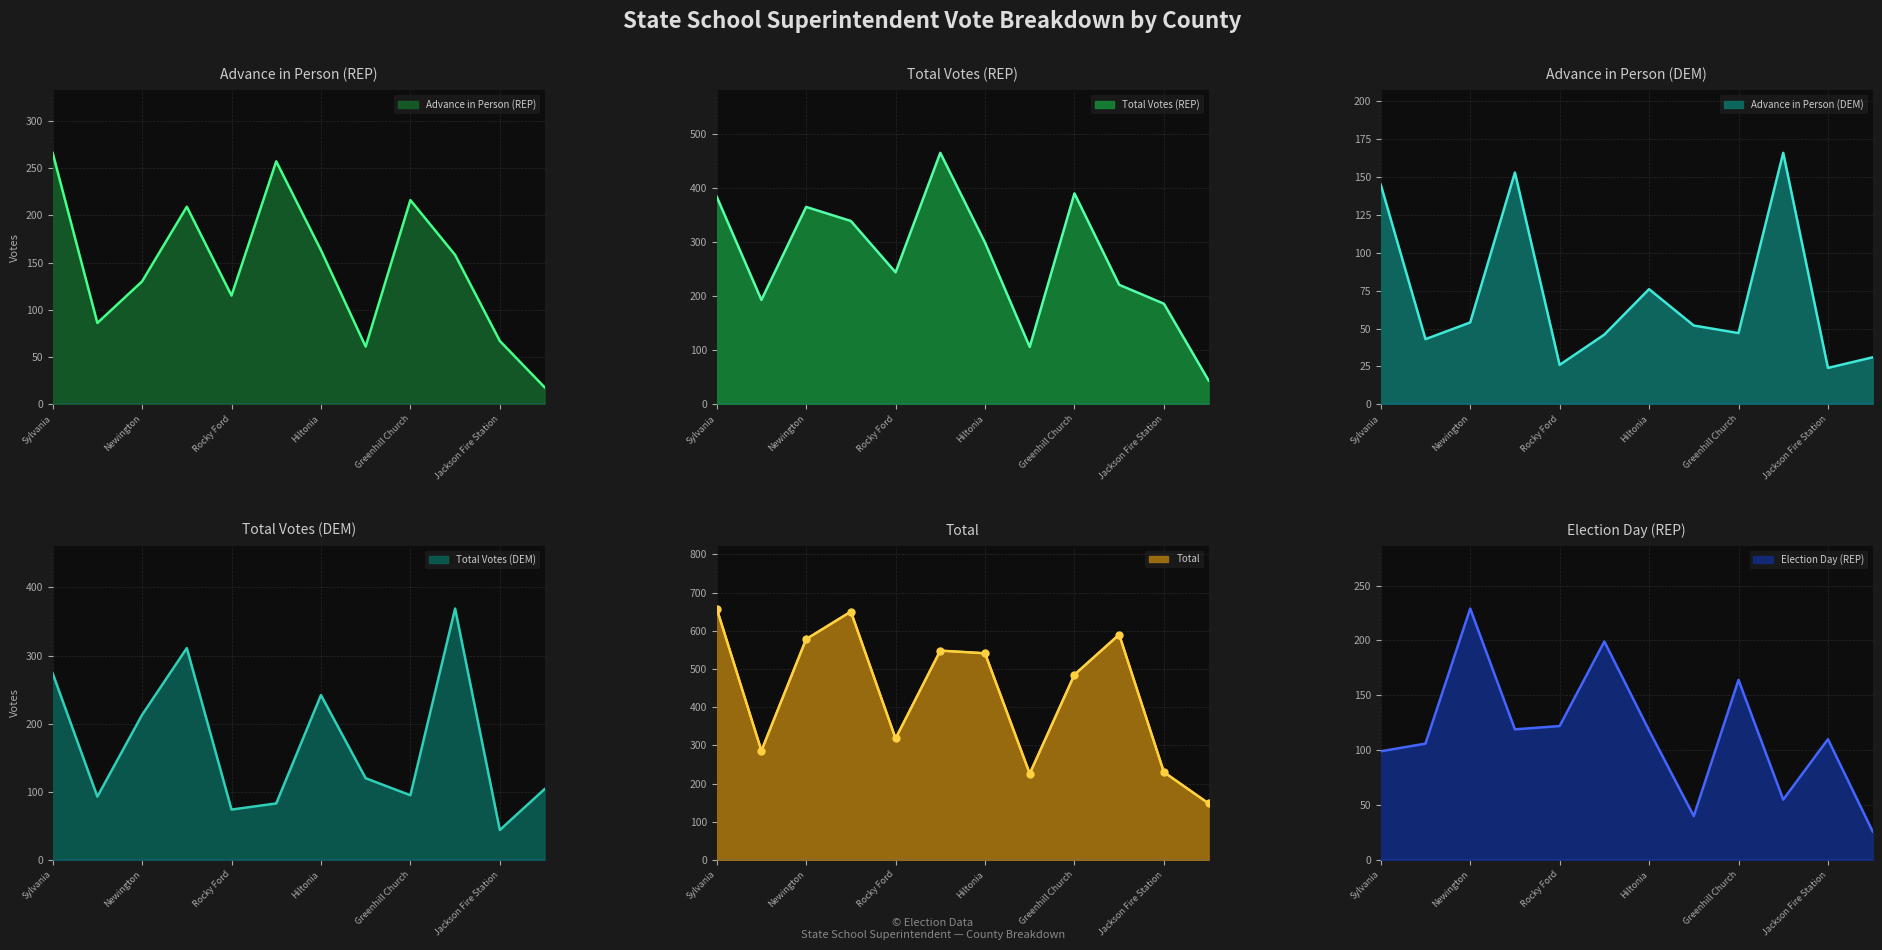

Between Jackson Fire Station and Greenhill Church, which is larger?

Greenhill Church